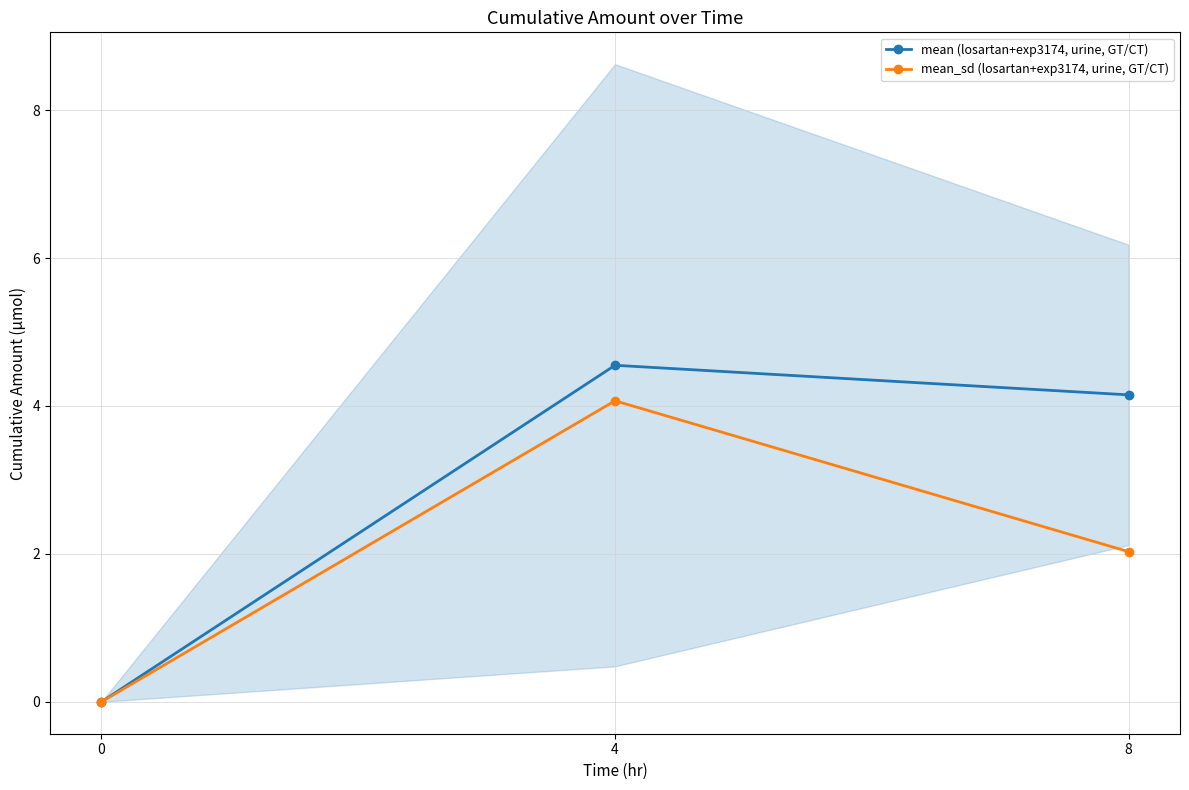

What is the value of the mean (losartan+exp3174, urine, GT/CT) point at the 3rd from the left?

4.2